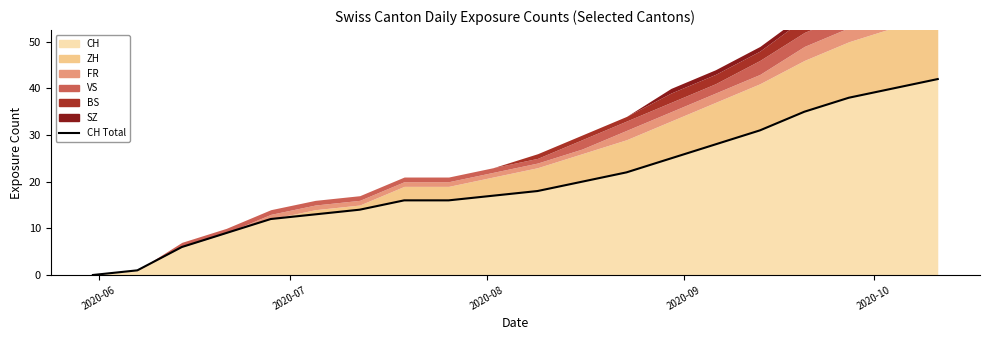

True or false: the data shows 49 at 14.

False